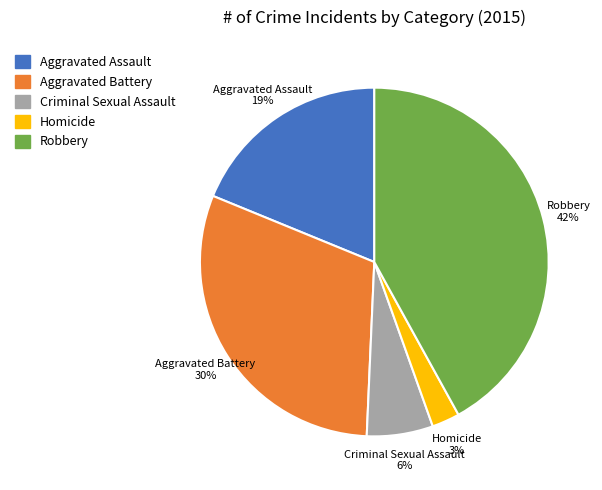

Which has a higher value, Criminal Sexual Assault or Robbery?

Robbery